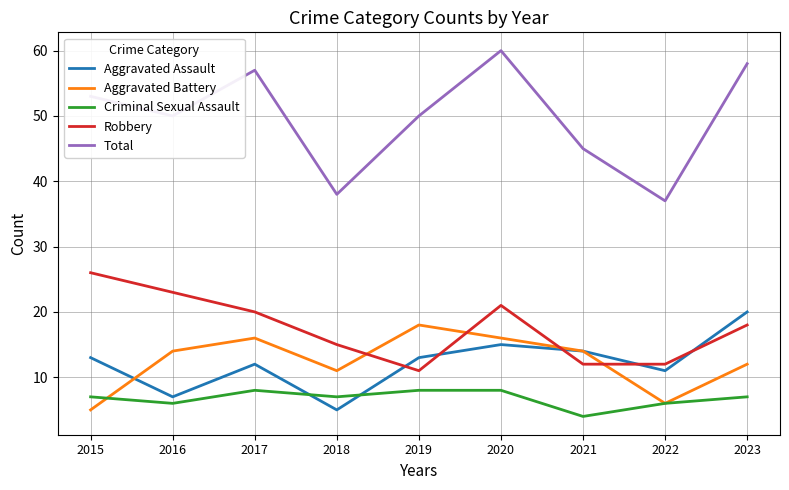

At how many categories does at least one series exceed 33?

9